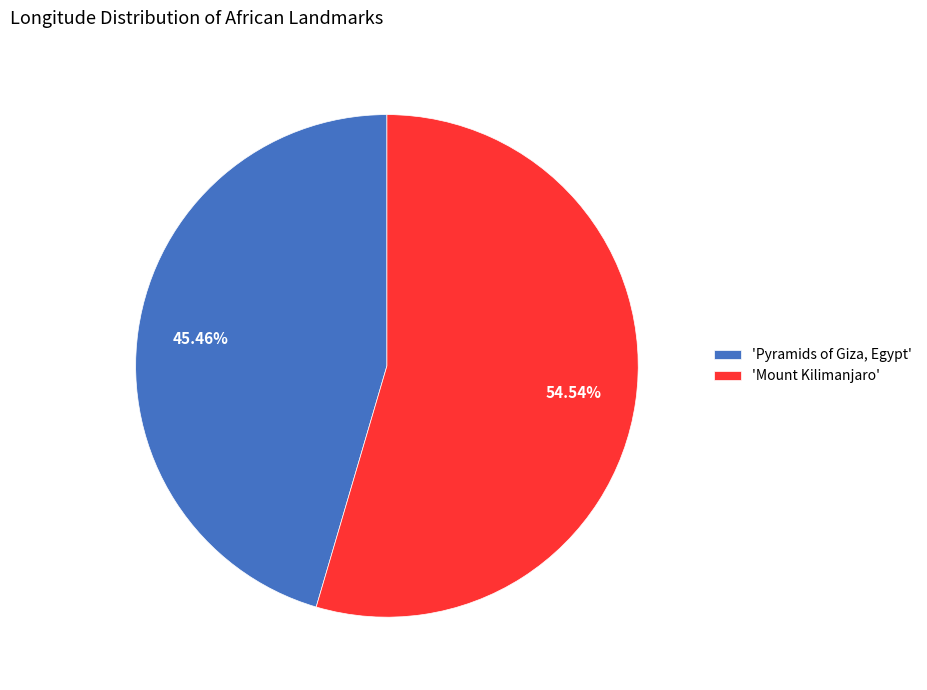

How many slices are in this pie chart?

2